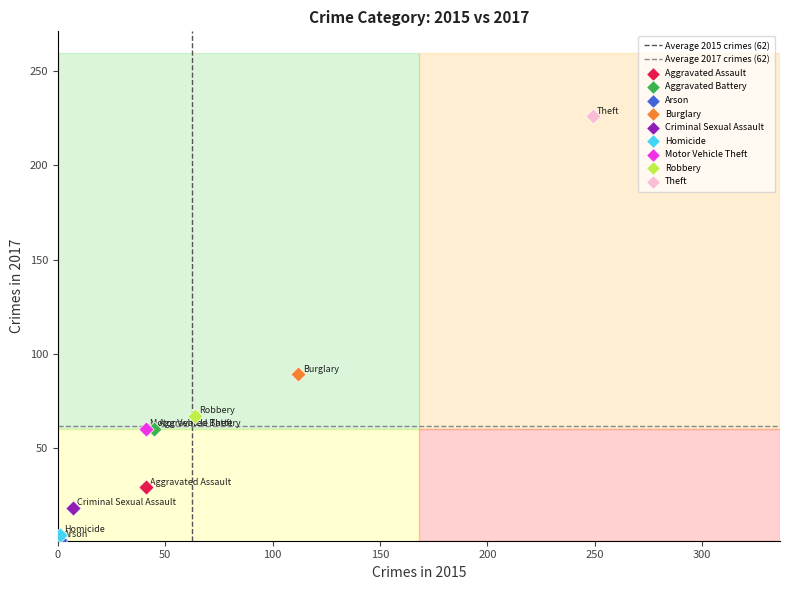

Which series reaches the minimum Y coordinate?

Arson